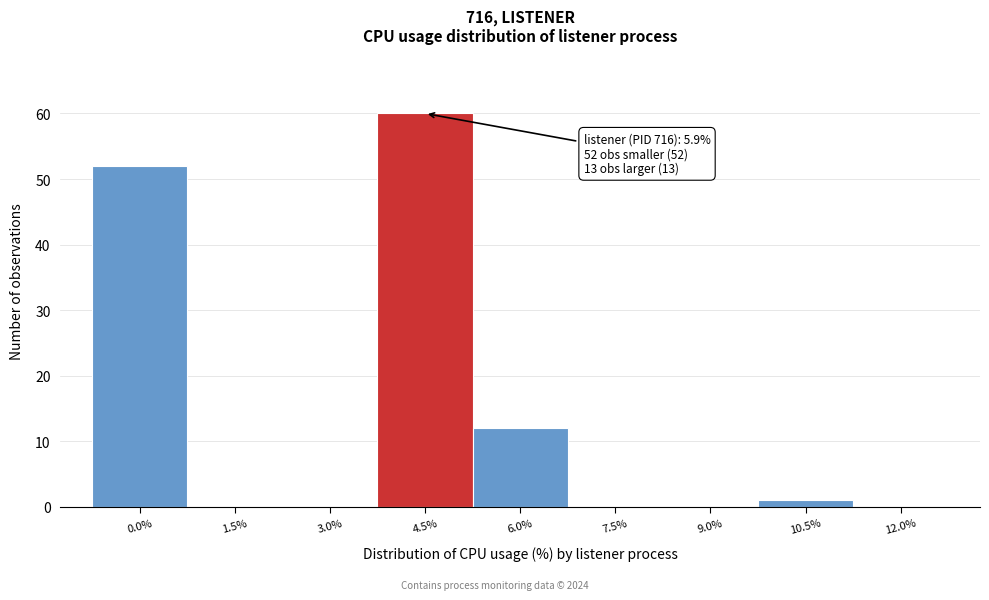

Reading right to left, extract all data points from this chart.

12.0%=0	10.5%=1	9.0%=0	7.5%=0	6.0%=12	4.5%=60	3.0%=0	1.5%=0	0.0%=52